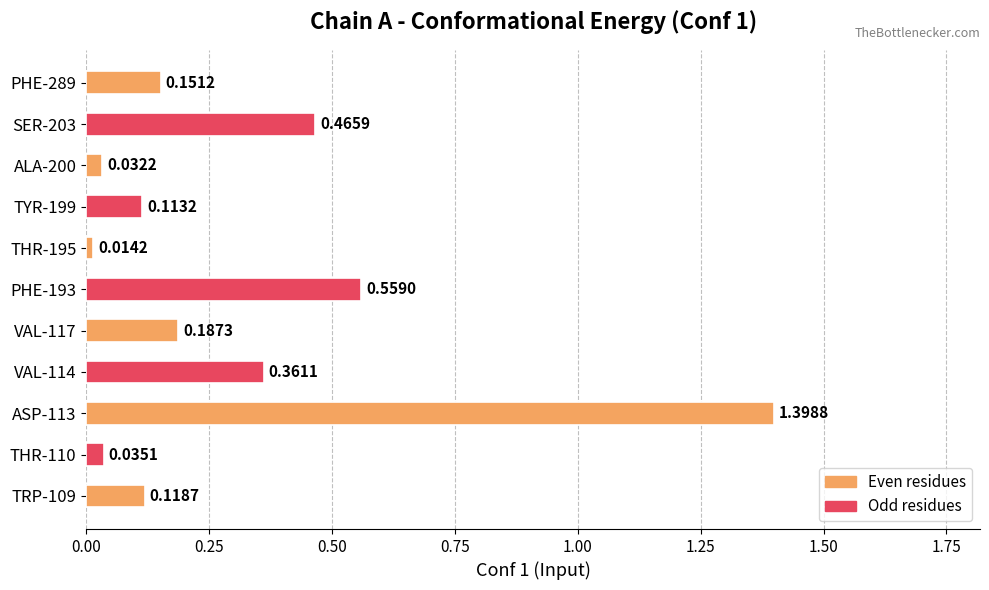

What is the difference between the values at THR-195 and ASP-113?

1.4